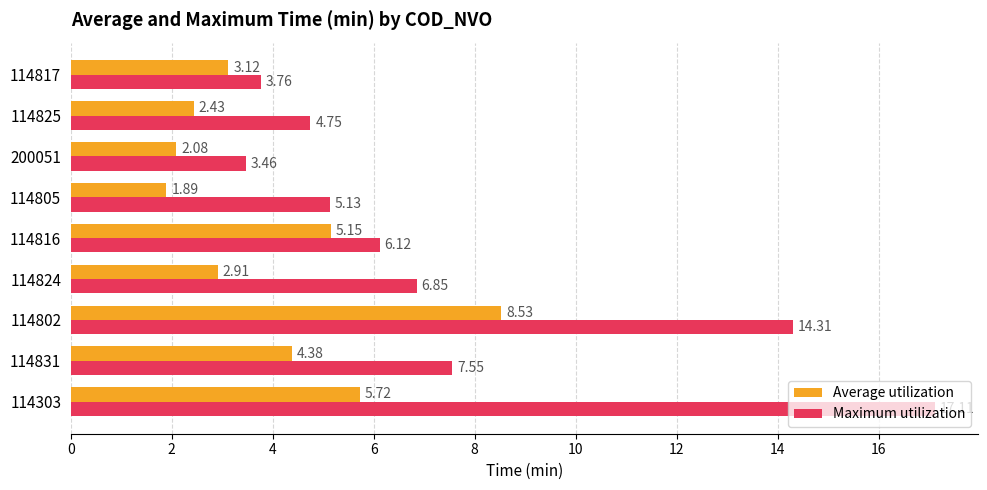

What is the difference between the maximum and second lowest values in the Average utilization series?

6.4